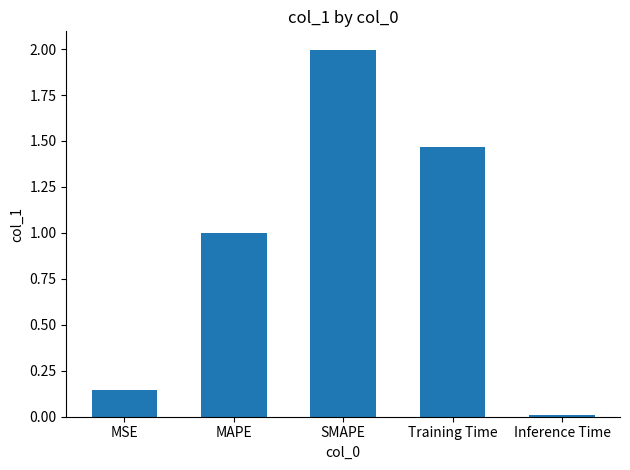

List the labels in order of value, smallest first.

Inference Time, MSE, MAPE, Training Time, SMAPE